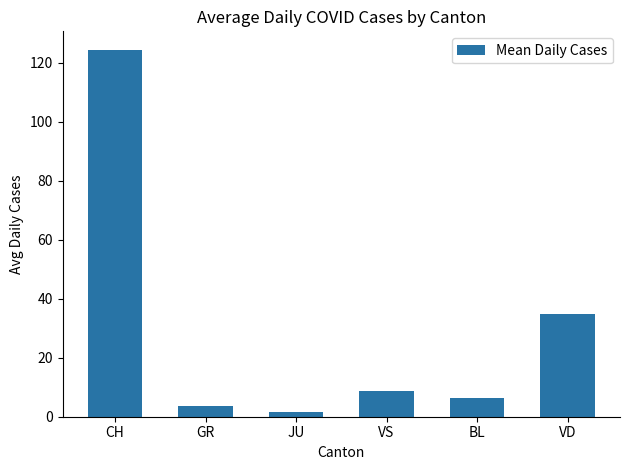

Read the value at VD.

34.8